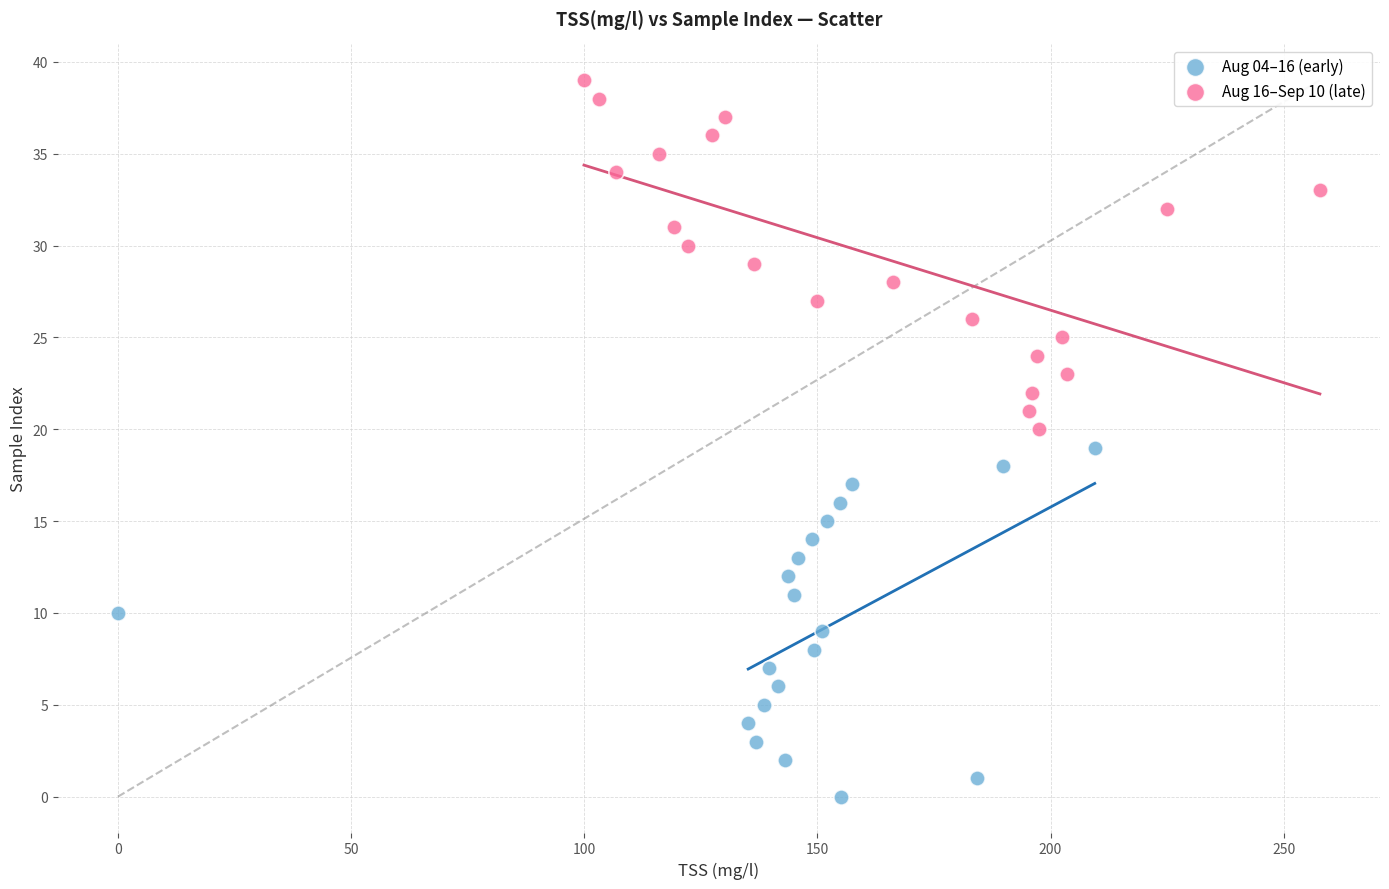

Which series contains the lowest Y value?

Aug 04–16 (early)